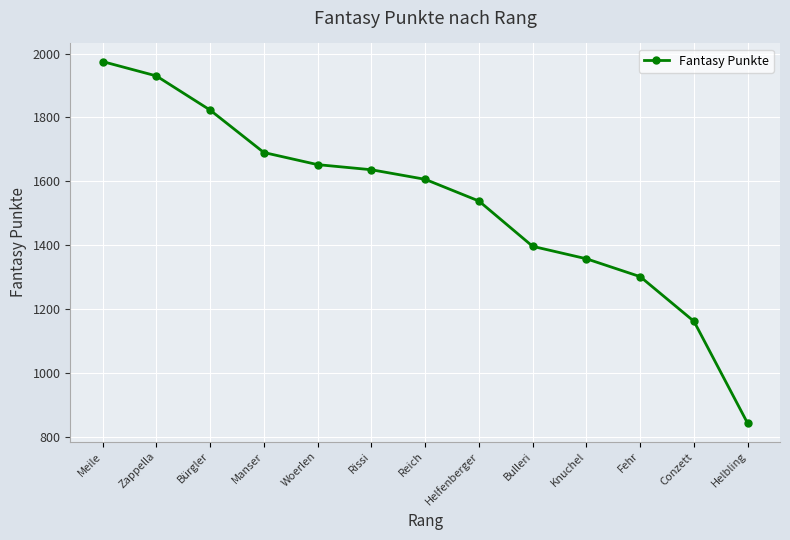

Reading left to right, transcribe all the data shown in this chart.

Meile=1975	Zappella=1930	Bürgler=1823	Manser=1690	Woerlen=1652	Rissi=1636	Reich=1606	Helfenberger=1538	Bulleri=1396	Knuchel=1357	Fehr=1301	Conzett=1161	Helbling=841